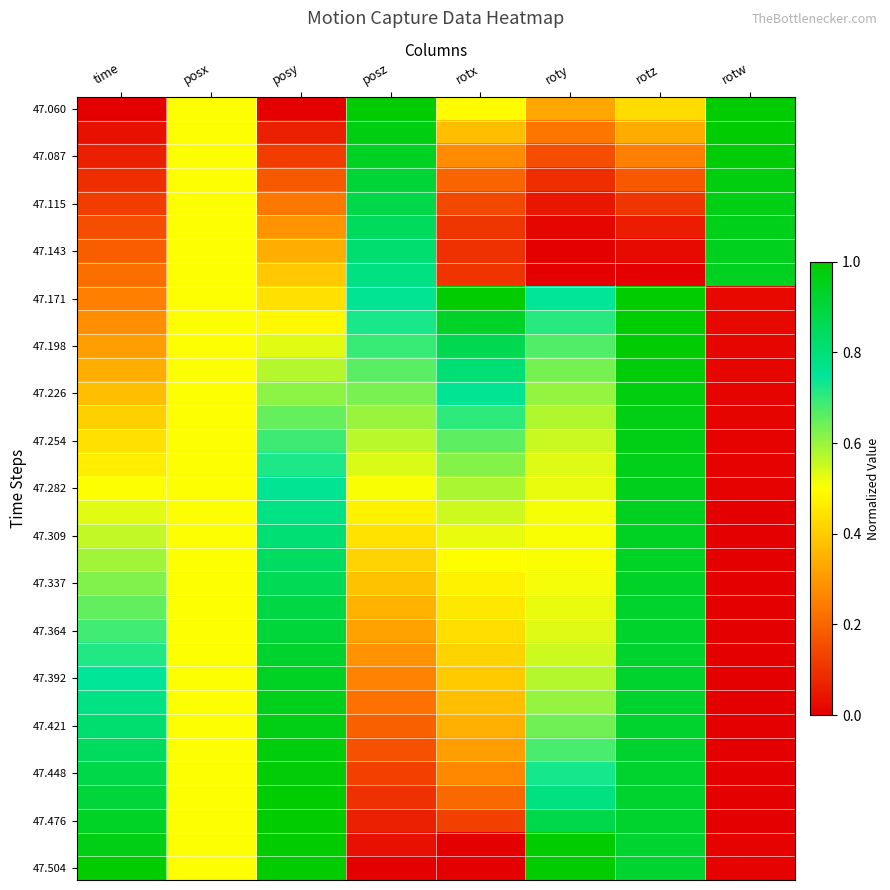

At which category does the chart reach its minimum across all series?

time